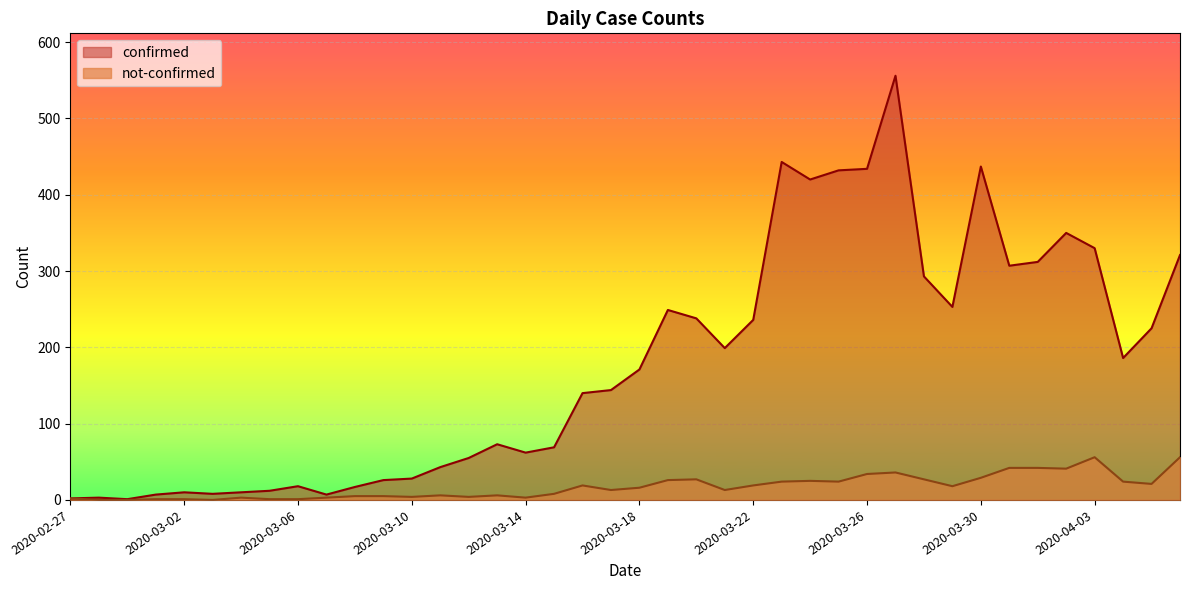

Reading left to right, extract all data points from this chart.

confirmed: 2	3	1	7	10	8	10	12	18	7	17	26	28	43	55	73	62	69	140	144	171	249	238	199	236	443	420	432	434	556	293	253	437	307	312	350	330	186	225	321
not-confirmed: 2	0	0	1	1	0	3	1	1	3	5	5	4	6	4	6	3	8	19	13	16	26	27	13	19	24	25	24	34	36	27	18	29	42	42	41	56	24	21	56